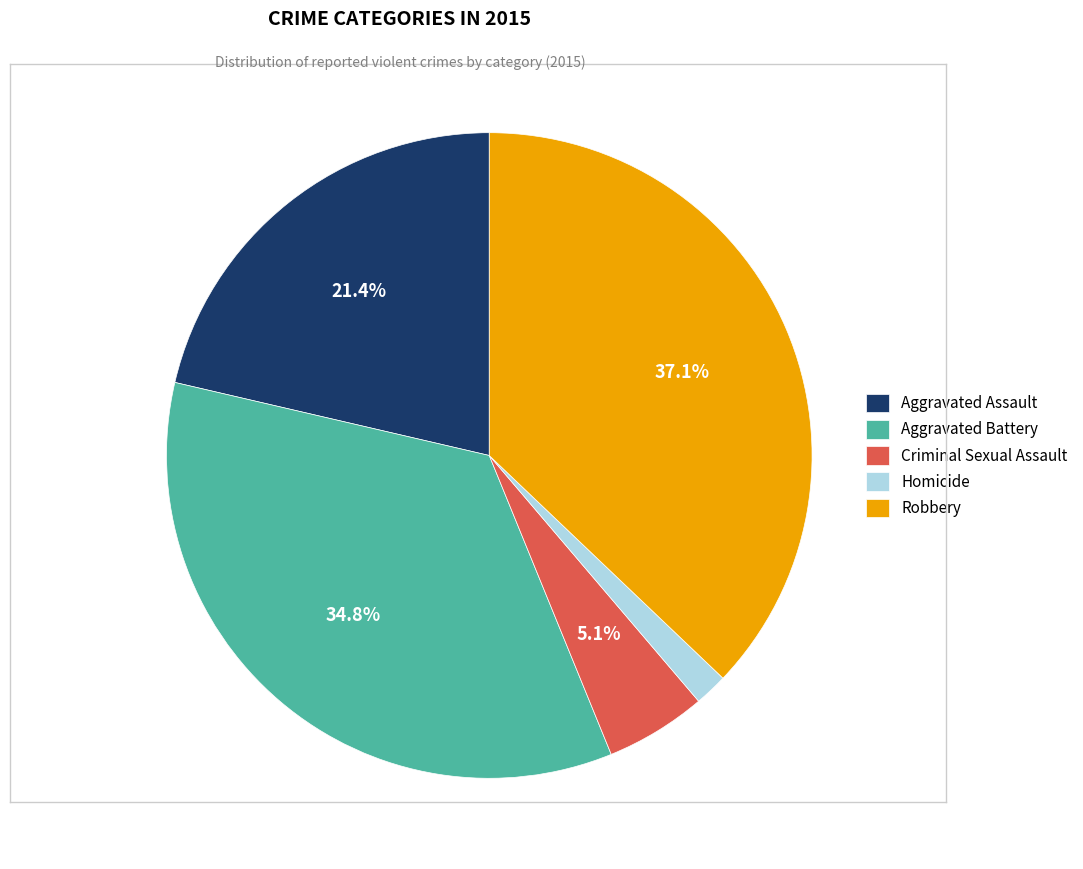

Combined, do Homicide and Robbery account for over 50%?

No